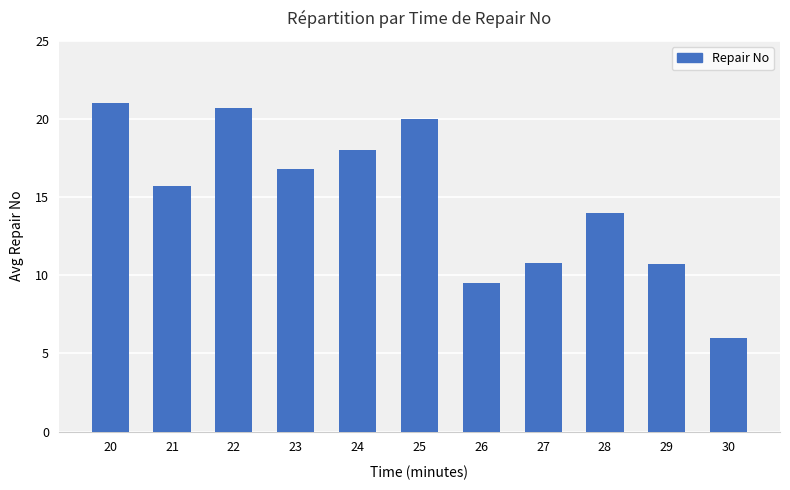

How many data points are less than 15?

5